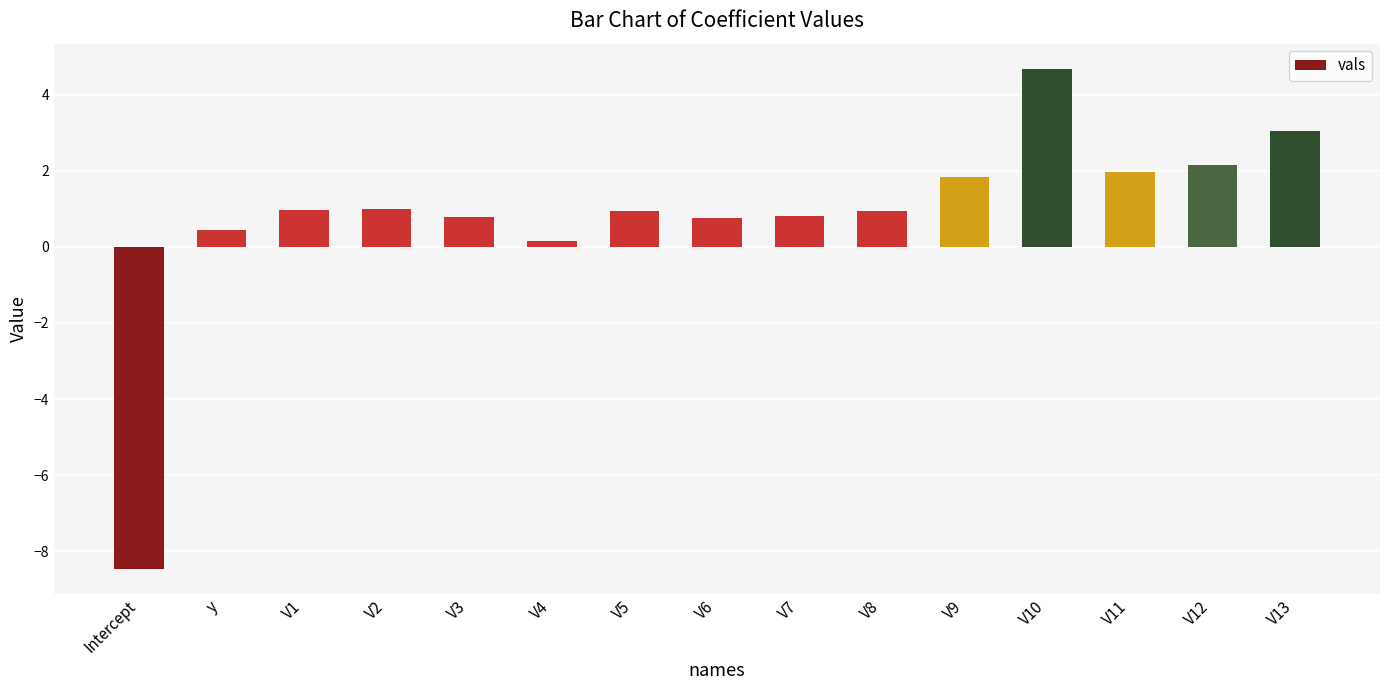

Where does the data first go above 0?

y